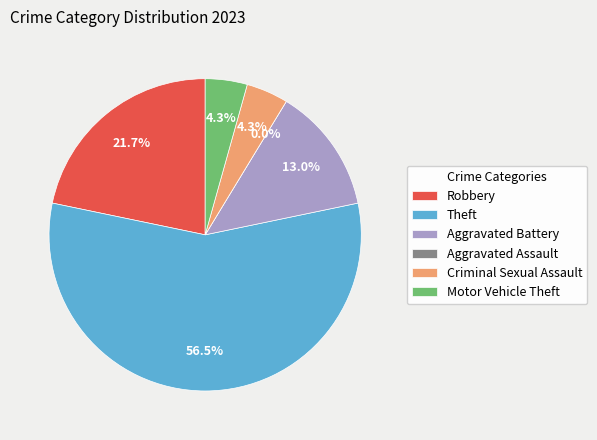

To the nearest percent, what is the average slice percentage?

17%